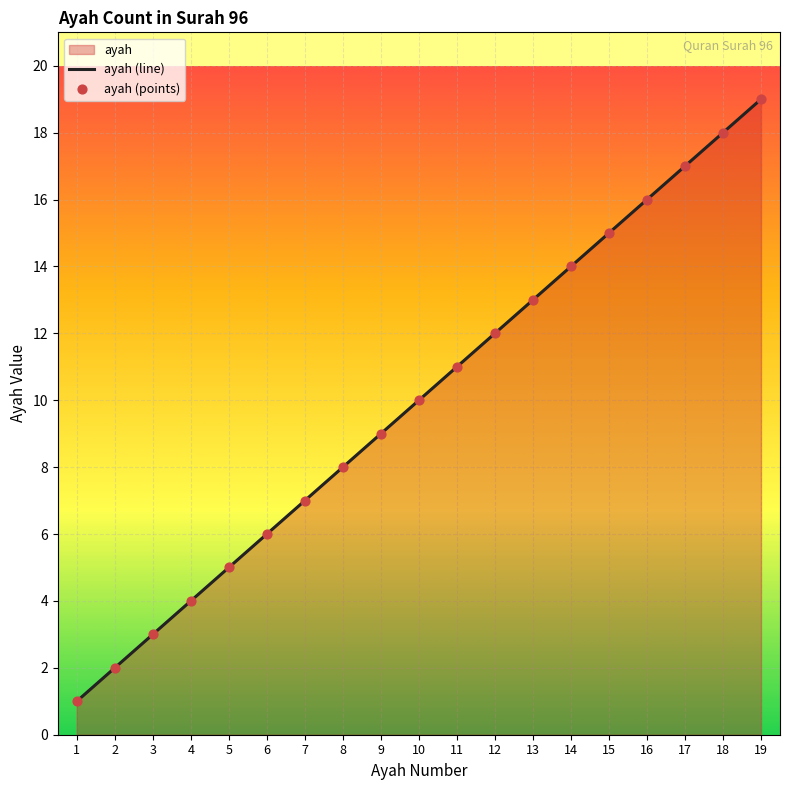

At which category is the sum across all series the highest?

19